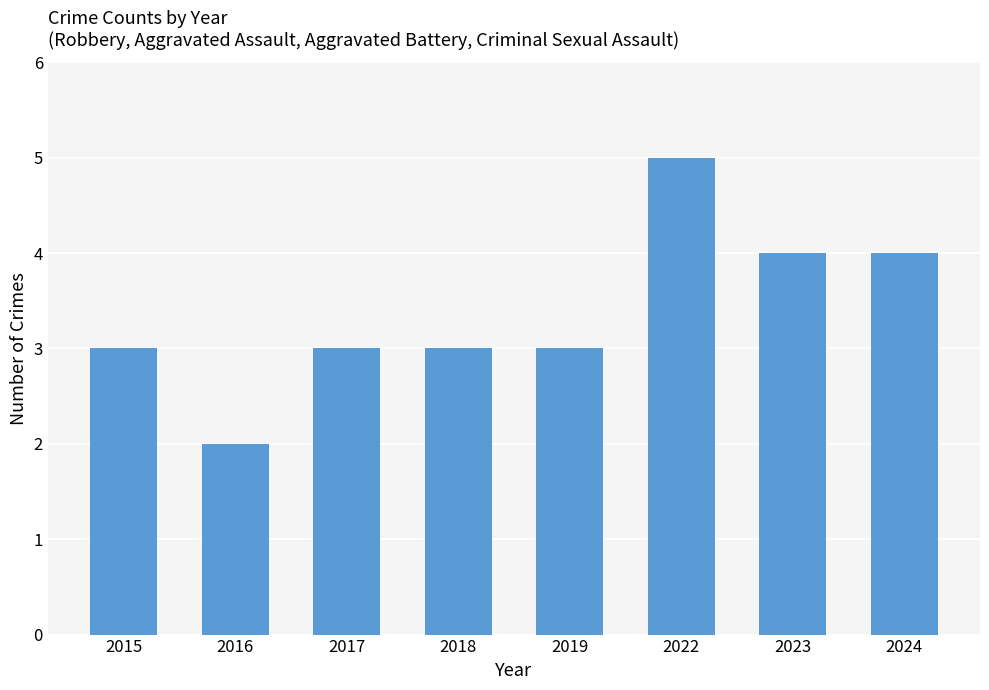

What is the value of the 3rd bar from the left?

3